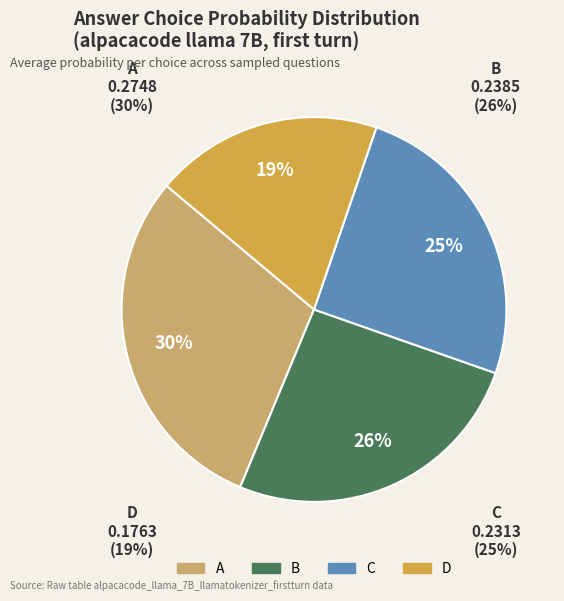

Count the number of slices in the pie.

4